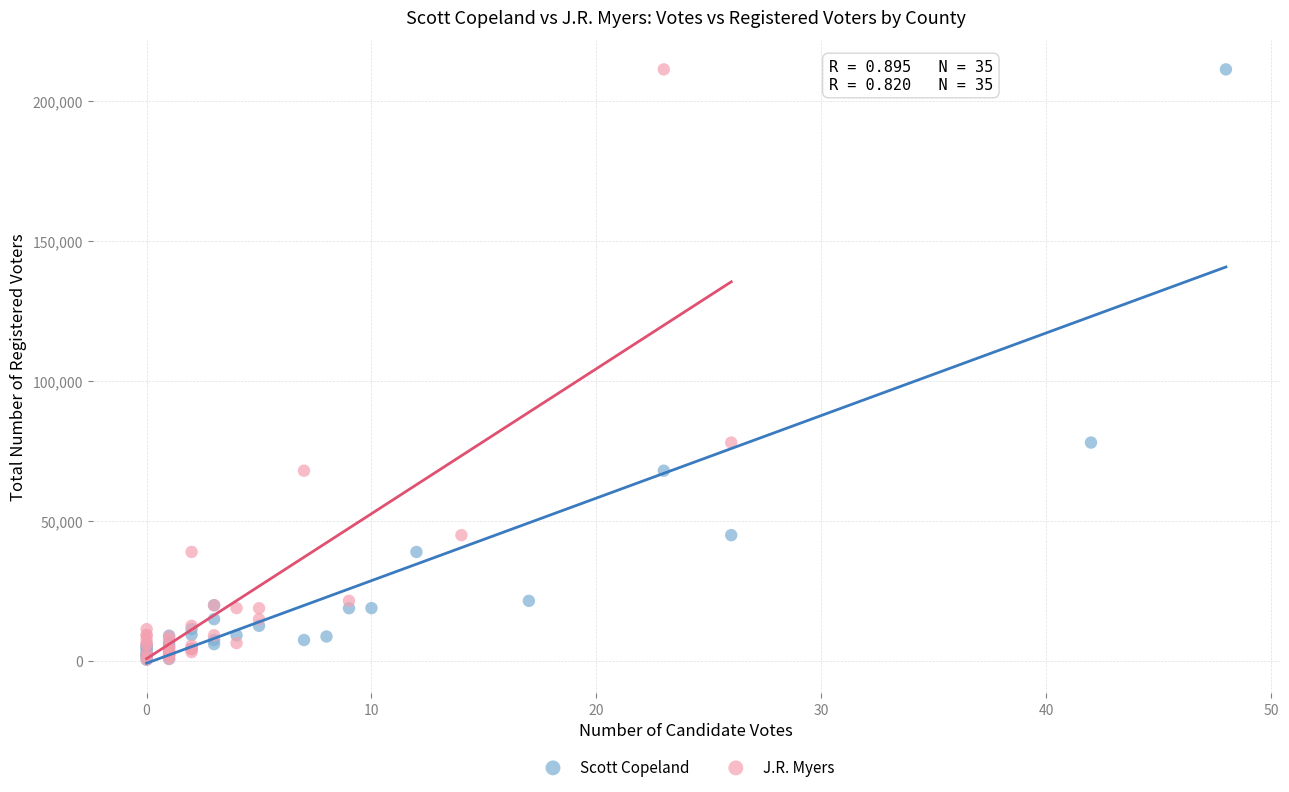

What are all the series names shown in the legend?

Scott Copeland, J.R. Myers